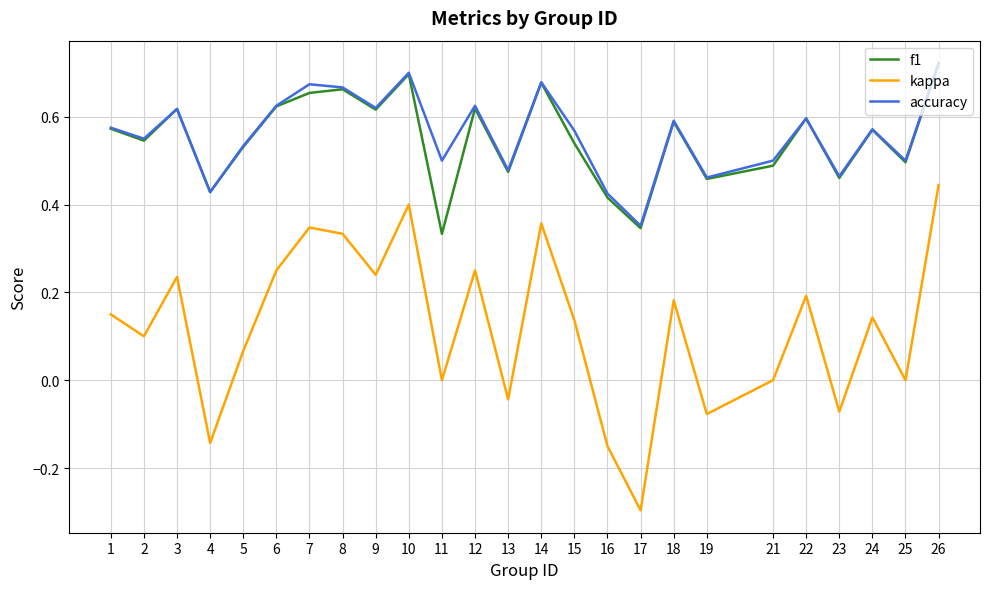

The value of kappa at 25 is 0.0. True or false?

True